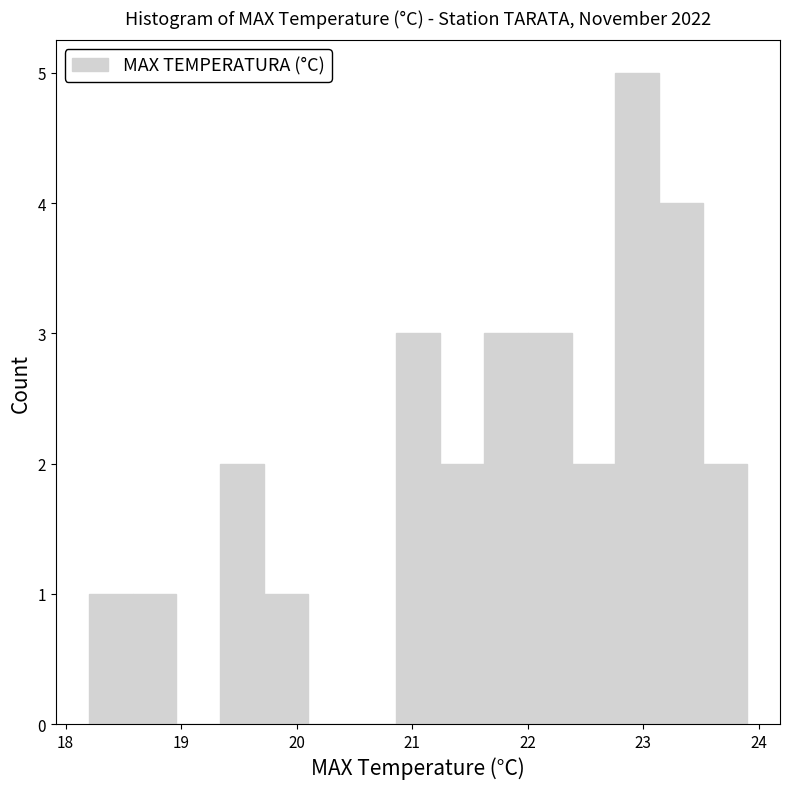

Read against the x-axis, roughly where is the centre of the tallest bar?

23.0